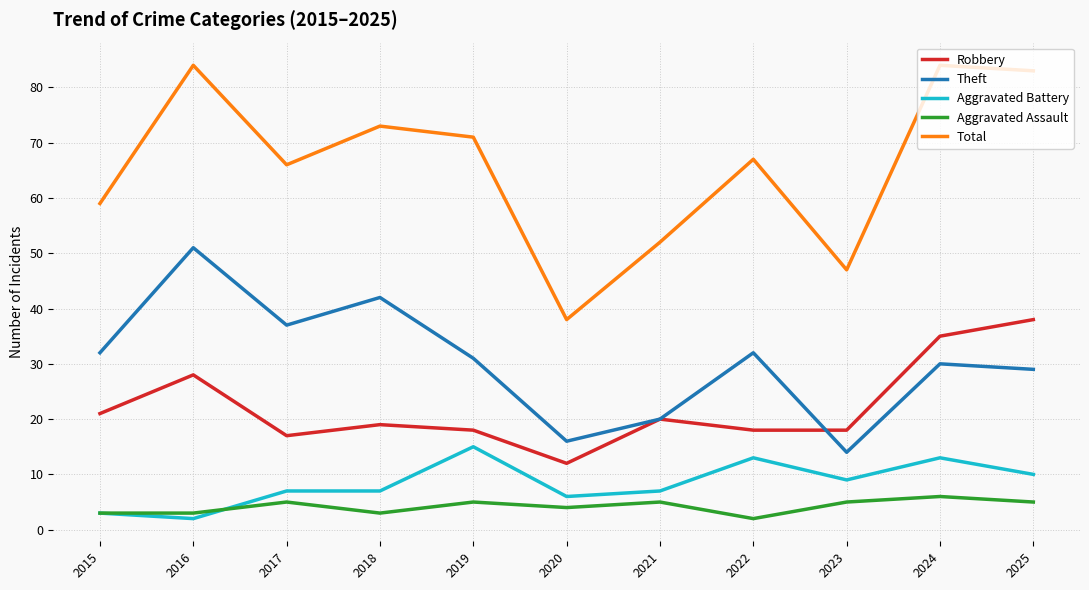

True or false: Total and Aggravated Battery intersect in this chart.

False